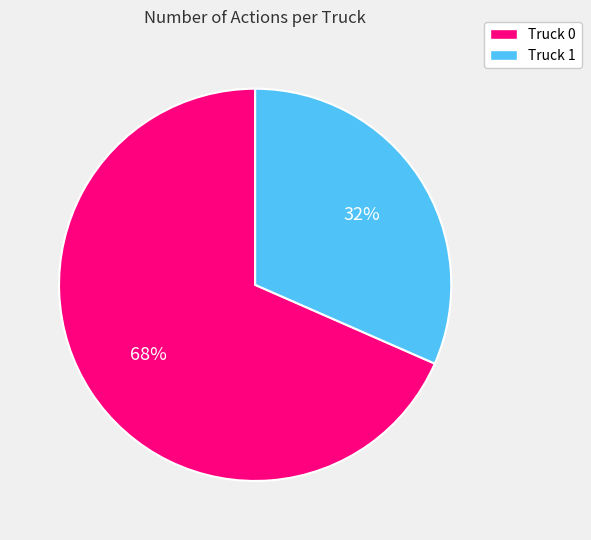

Which slice represents more than half of the pie?

Truck 0